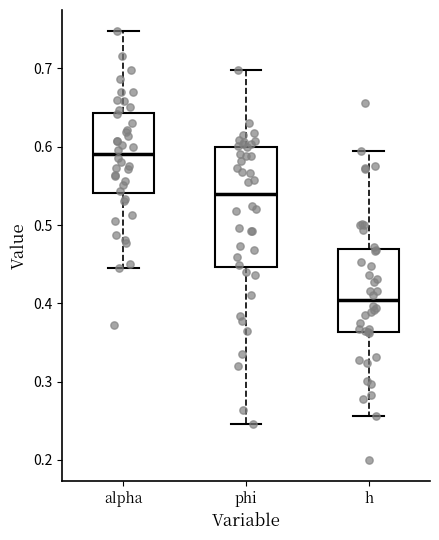

Which box has the lowest median line?

h